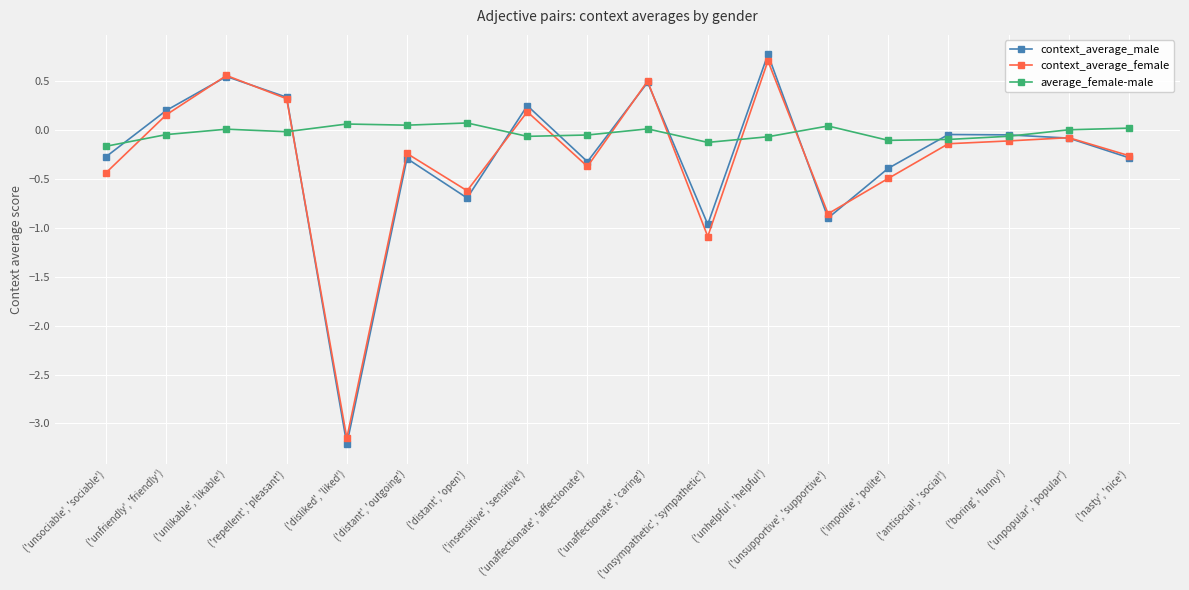

What is the spread (max minus min) of values at ('unfriendly', 'friendly')?

0.2